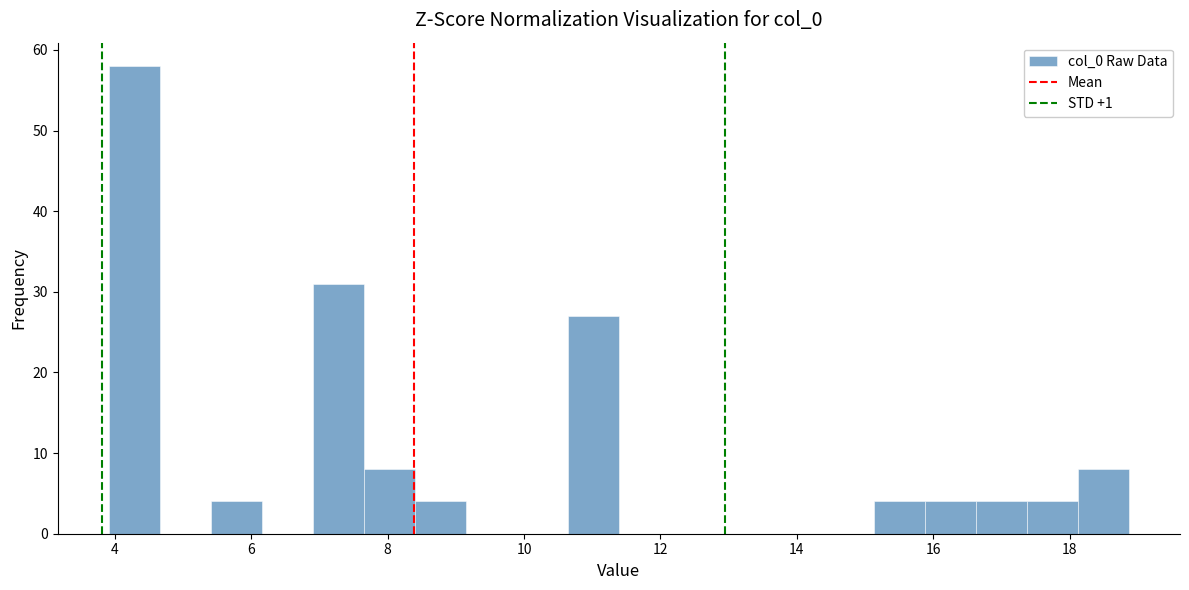

Read against the x-axis, roughly where is the centre of the tallest bar?

4.2